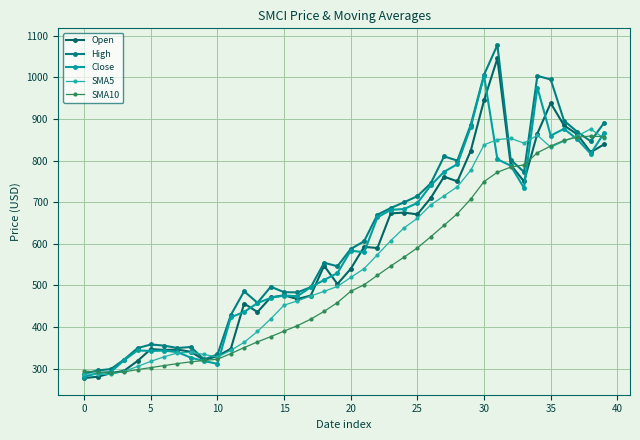

Which category has the highest value across all series?

31